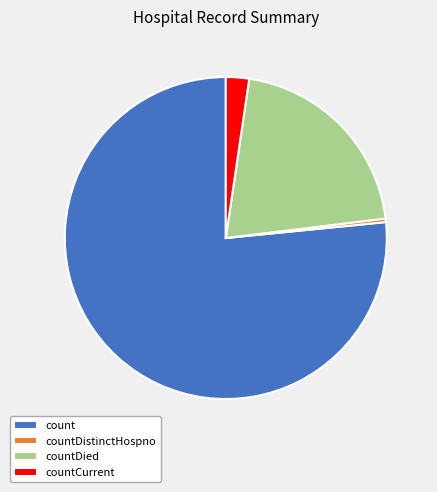

Which has a higher value, countDistinctHospno or countCurrent?

countCurrent